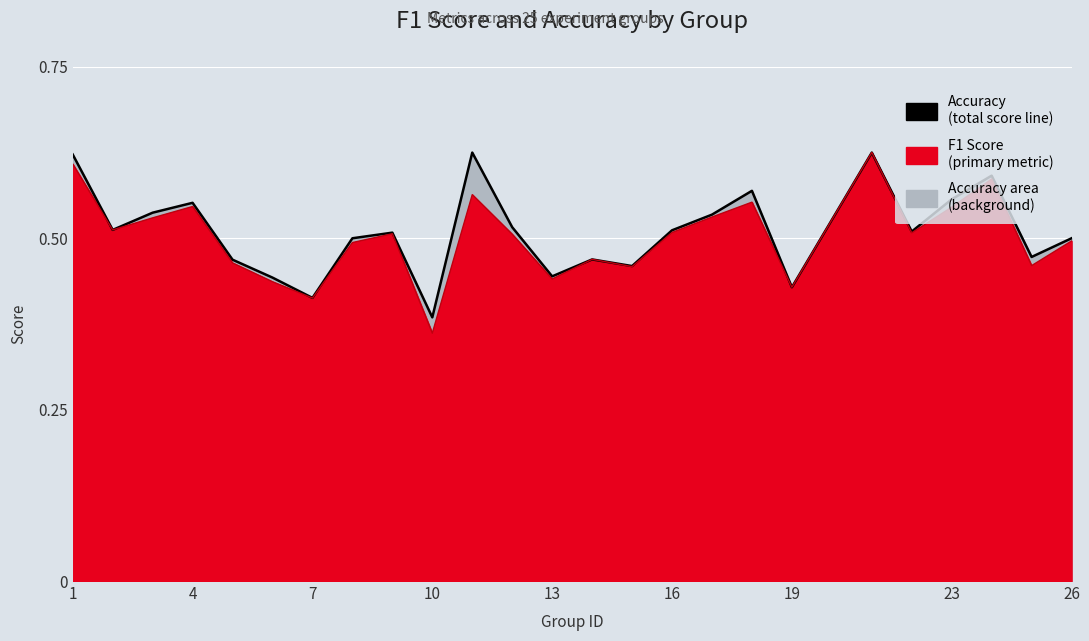

How many times do f1 and accuracy cross each other?

3